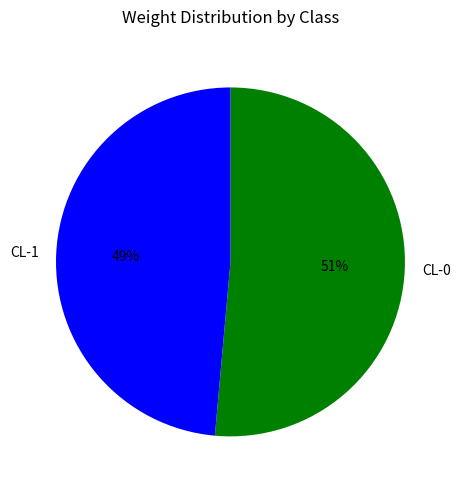

Combined, do CL-1 and CL-0 account for over 50%?

Yes